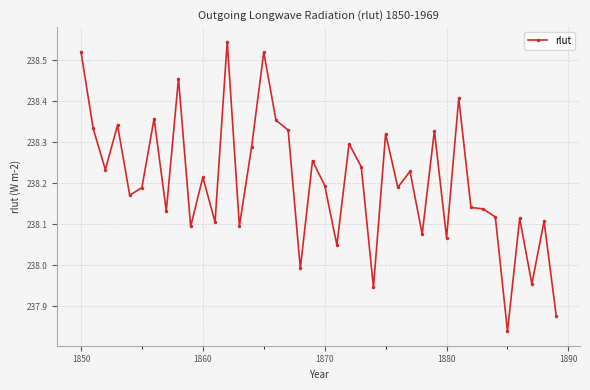

True or false: the data has more than 0 interior local peaks.

True